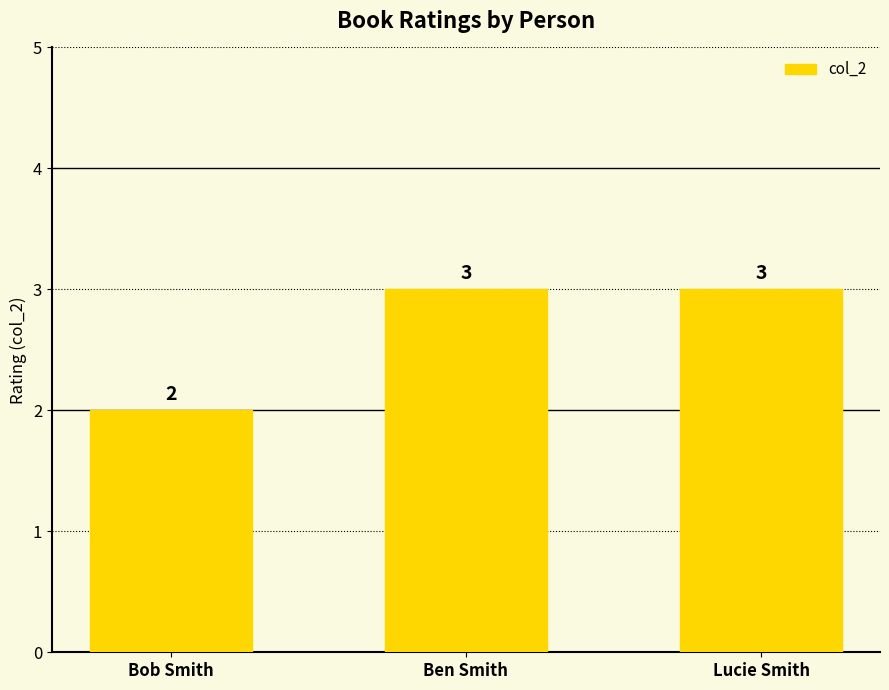

Does the chart contain any negative values?

No